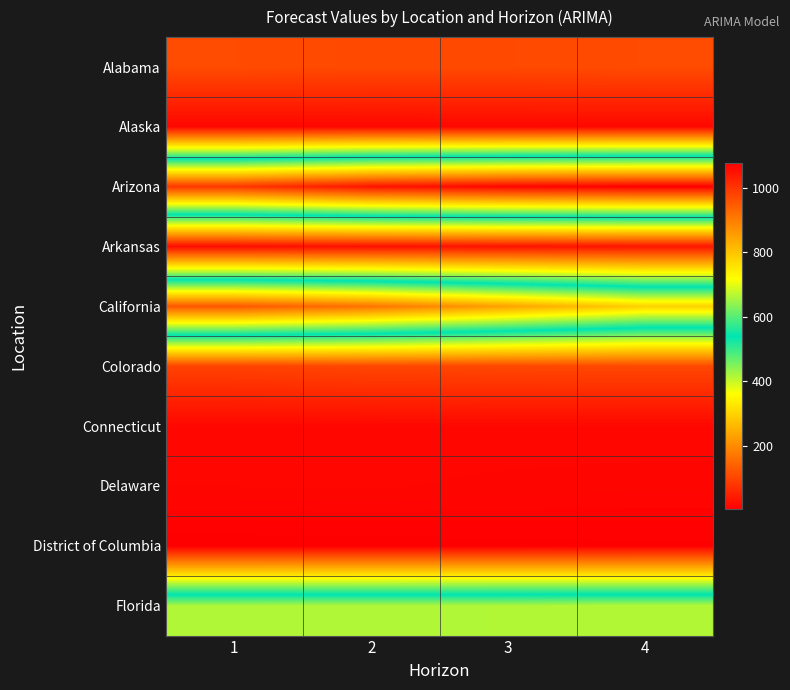

Between 2 and 4, which is larger?

4